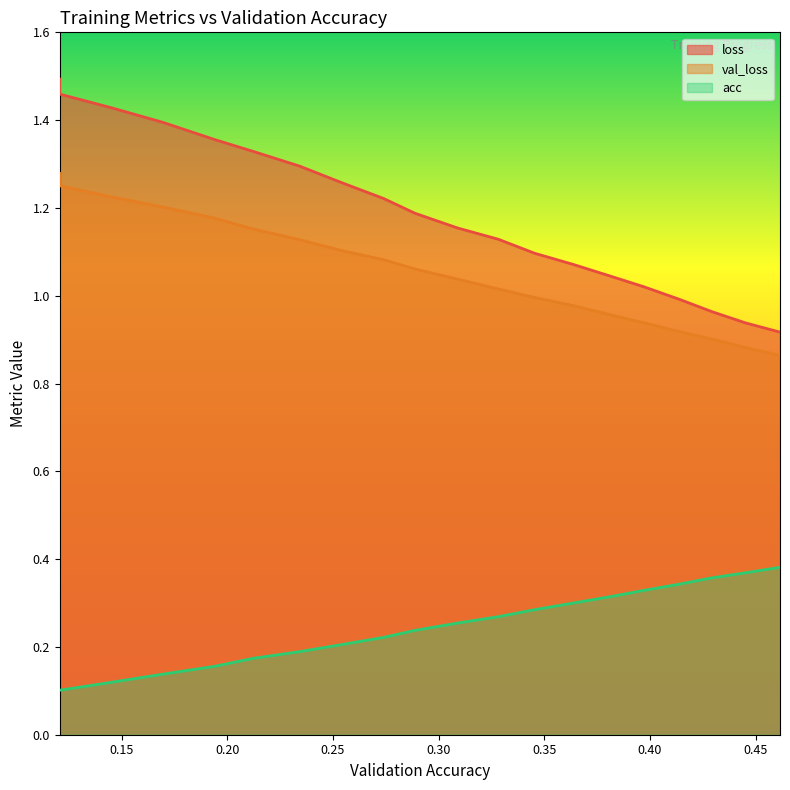

Rank the series by their maximum value, from lowest to highest.

acc, val_loss, loss